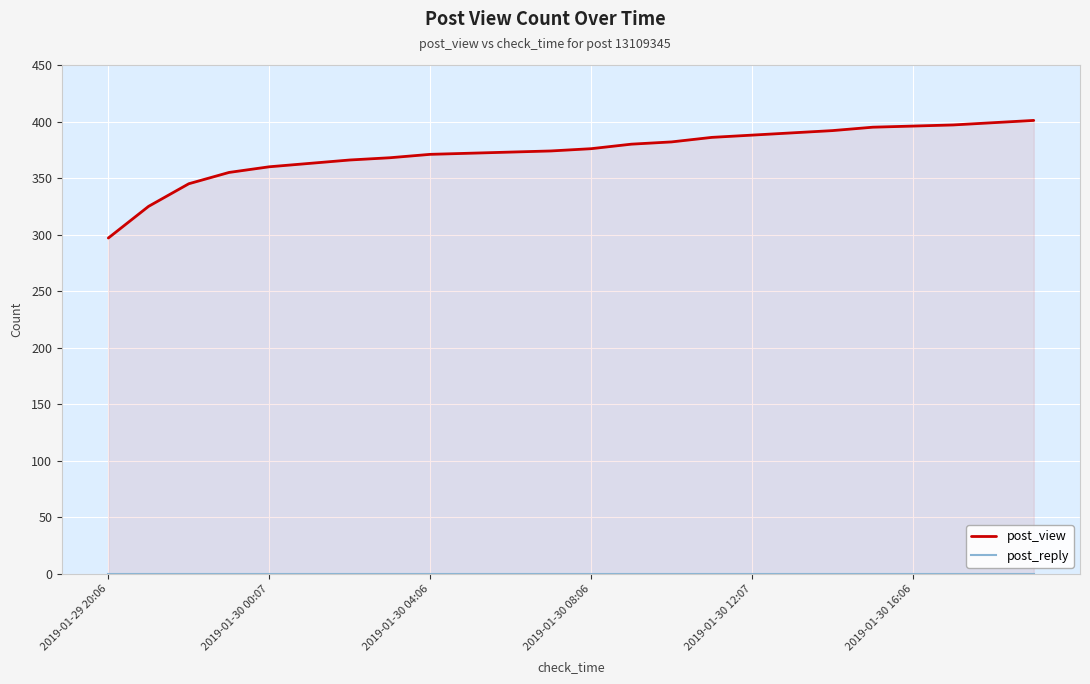

What is the spread (max minus min) of values at 9?

372